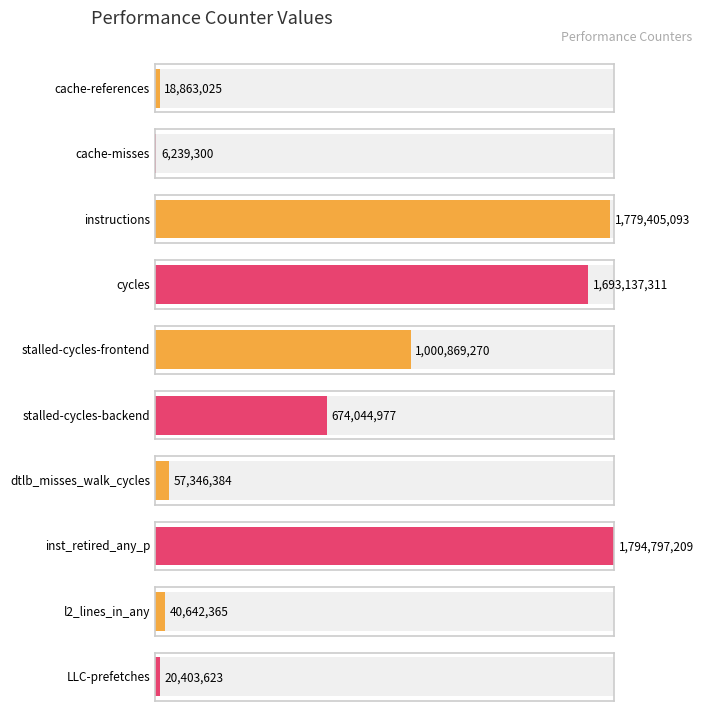

What is the ratio of the value at cycles to the value at l2_lines_in_any?

41.7